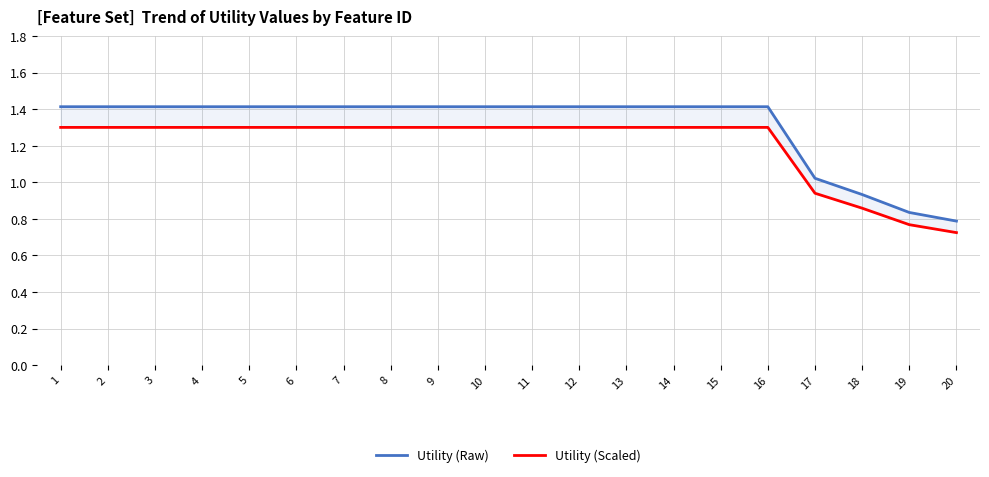

True or false: Utility (Raw) and Utility (Scaled) intersect in this chart.

False